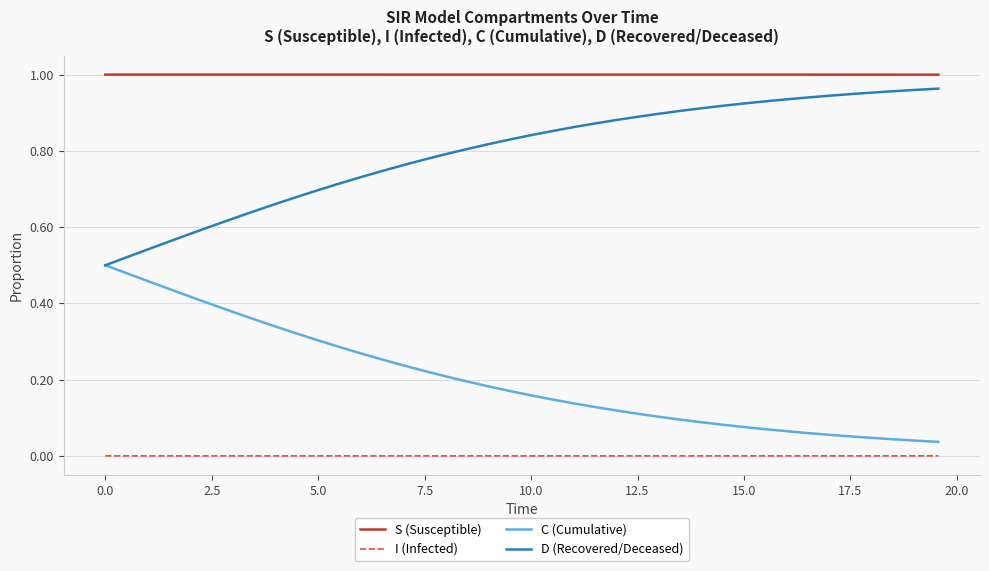

At how many categories does at least one series exceed 0?

40